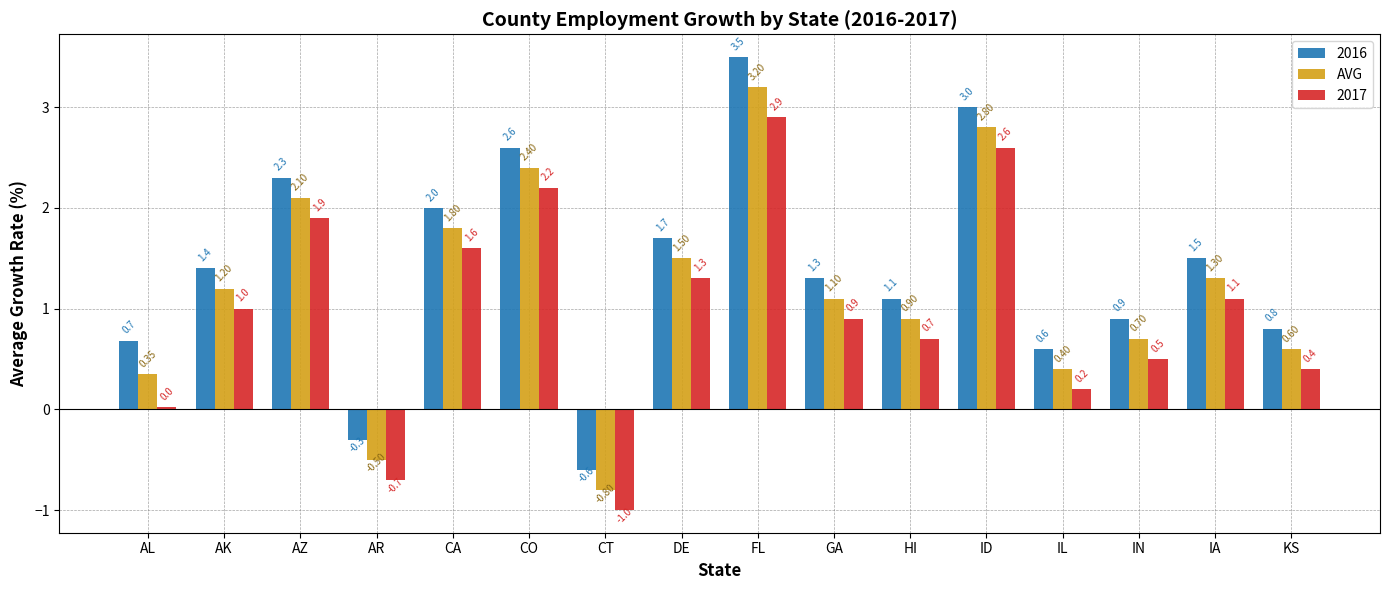

At which label is 2017 closest to 0?

AL